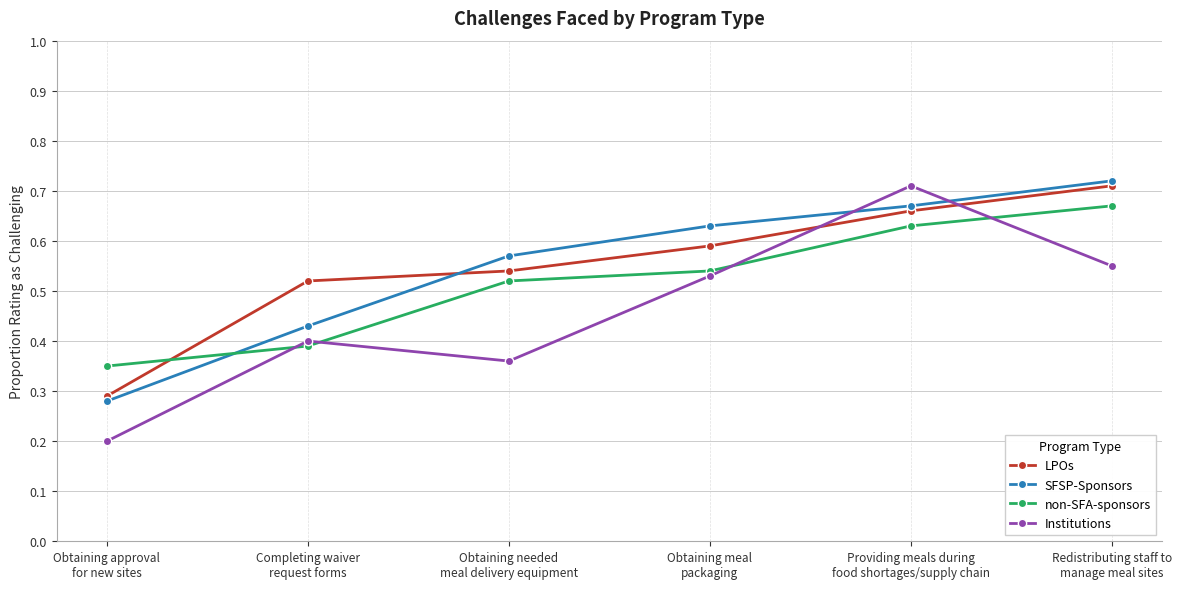

The value of LPOs at Providing meals during
food shortages/supply chain is 0.4. True or false?

False